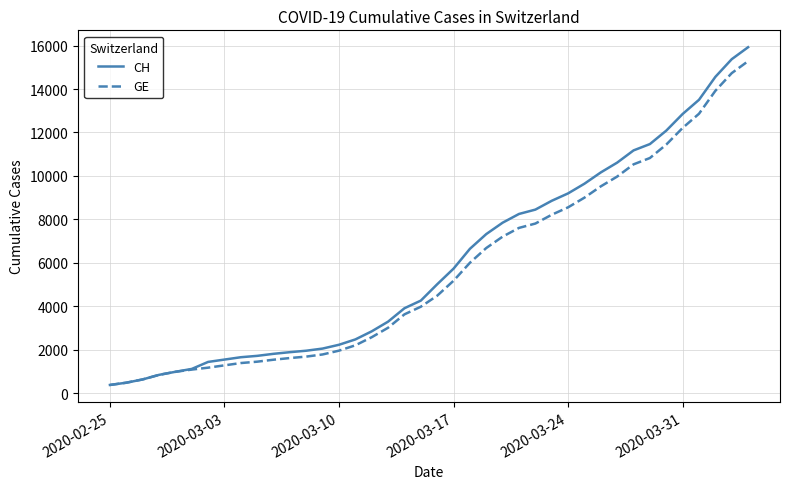

What is the greatest value displayed?

15926